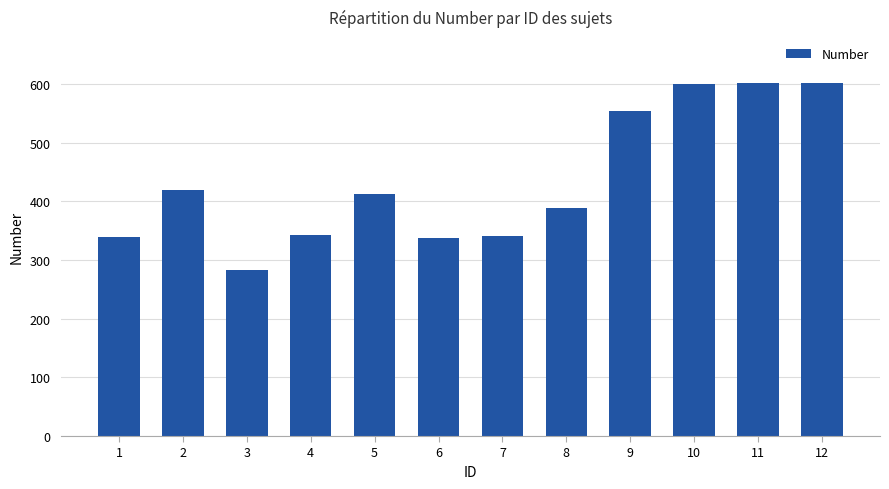

Approximately how many times larger is the value at 10 compared to 3?

2.1